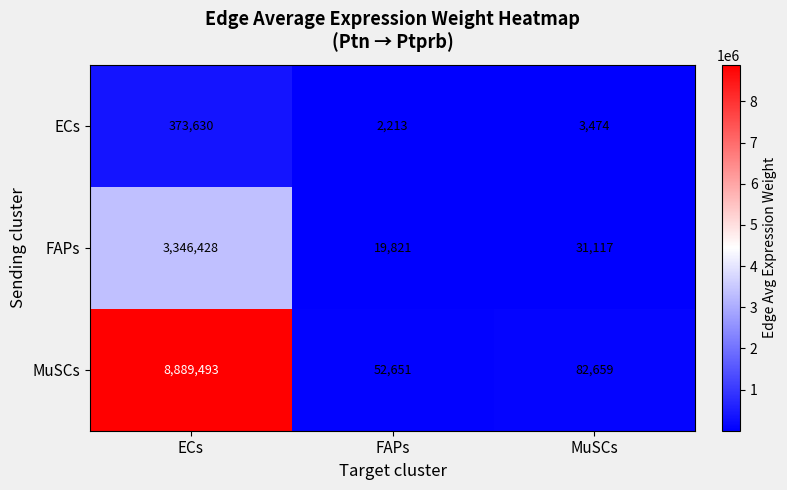

What is the difference between the ECs values at FAPs and ECs?

371417